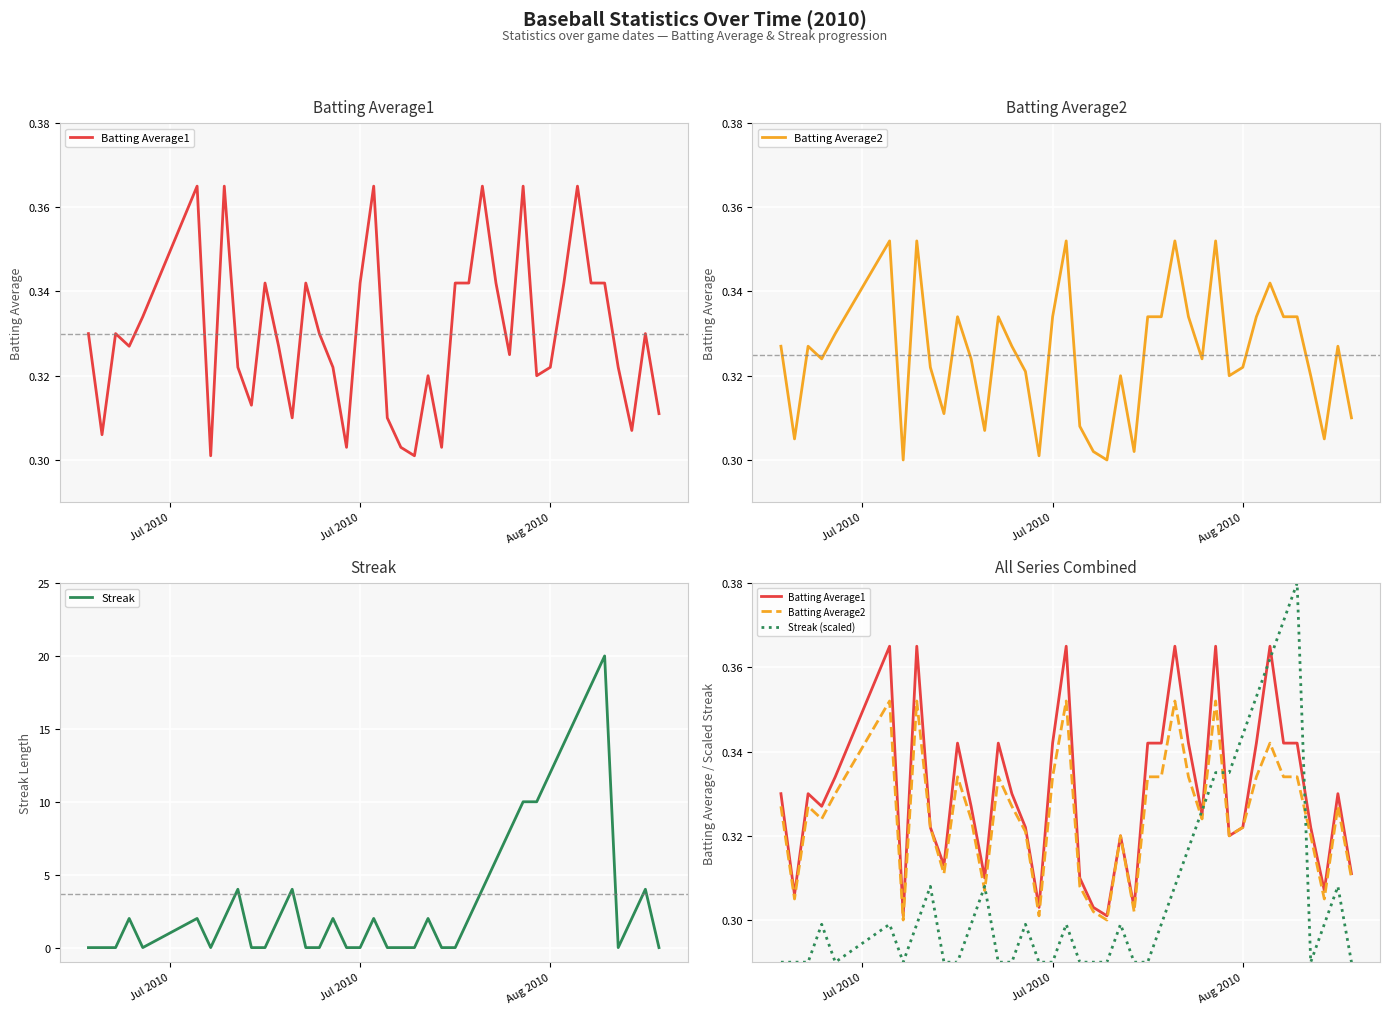

What is the maximum value for Streak?

20